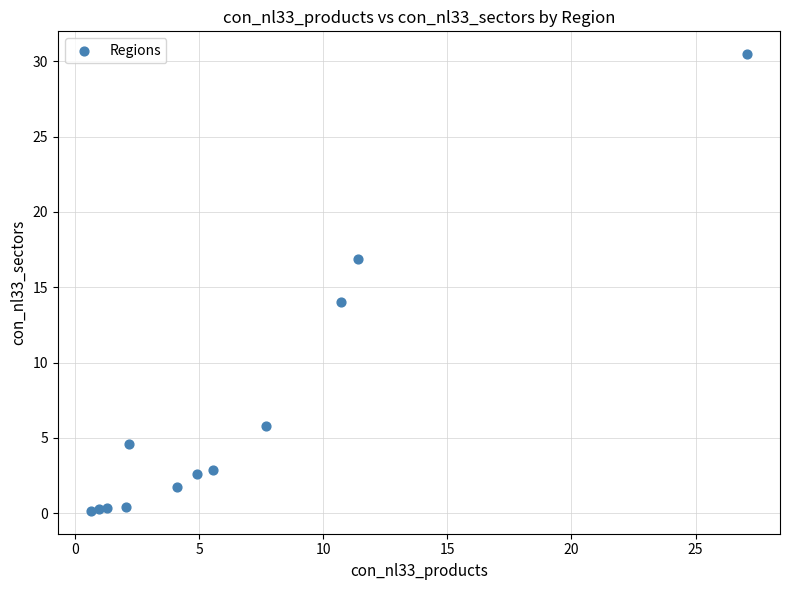

What Y value in the scatter plot is closest to 15?

14.0